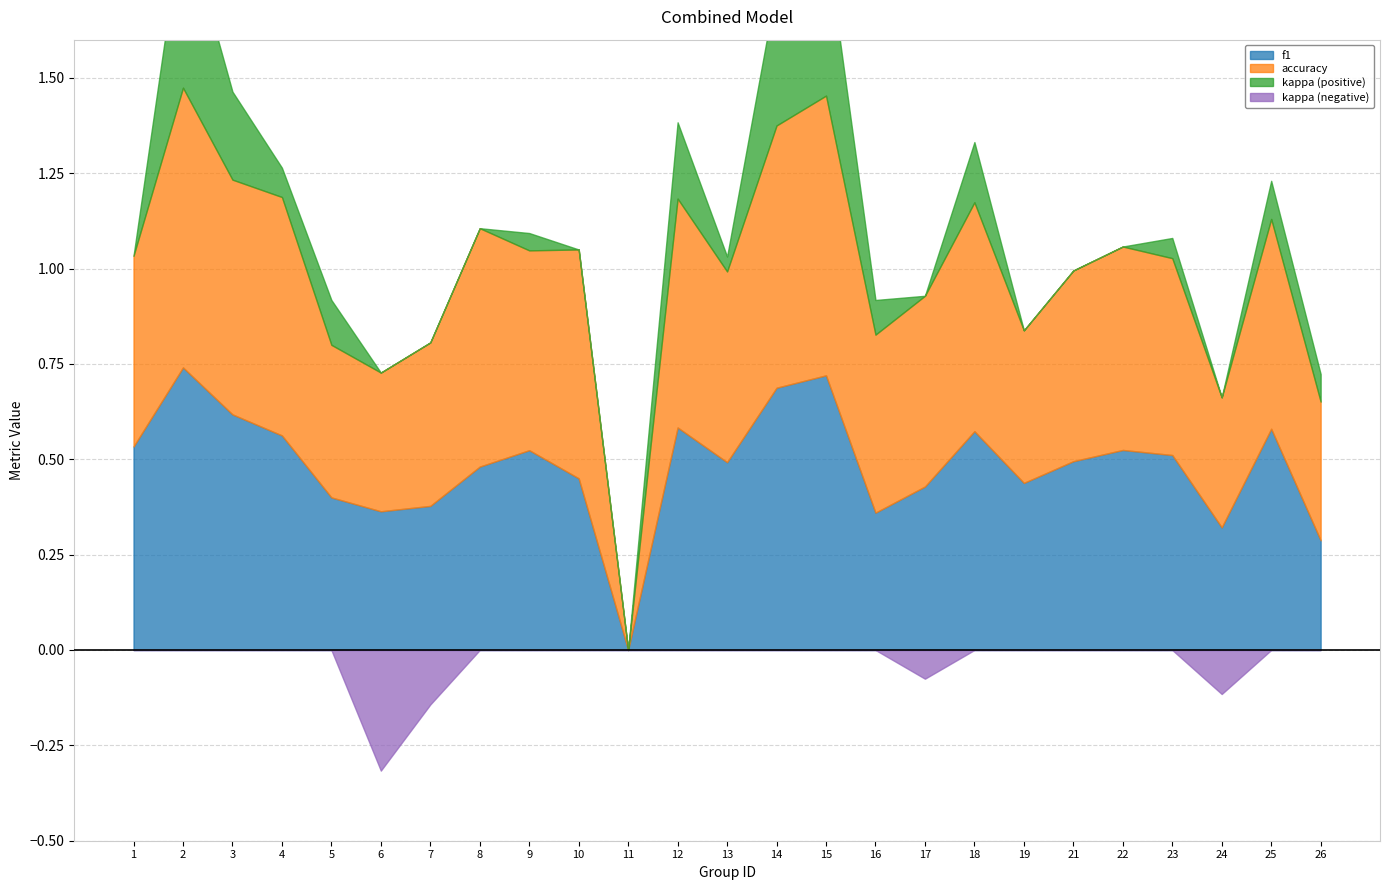

At 23, list the series in order from smallest to largest.

kappa, f1, accuracy